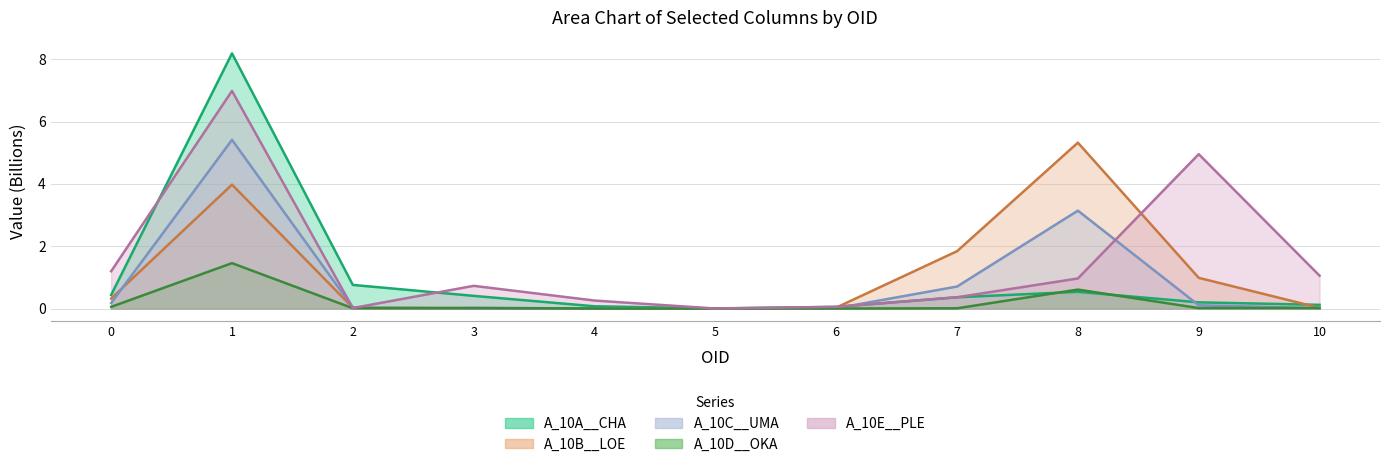

How many times do A_10E__PLE and A_10A__CHA cross each other?

4